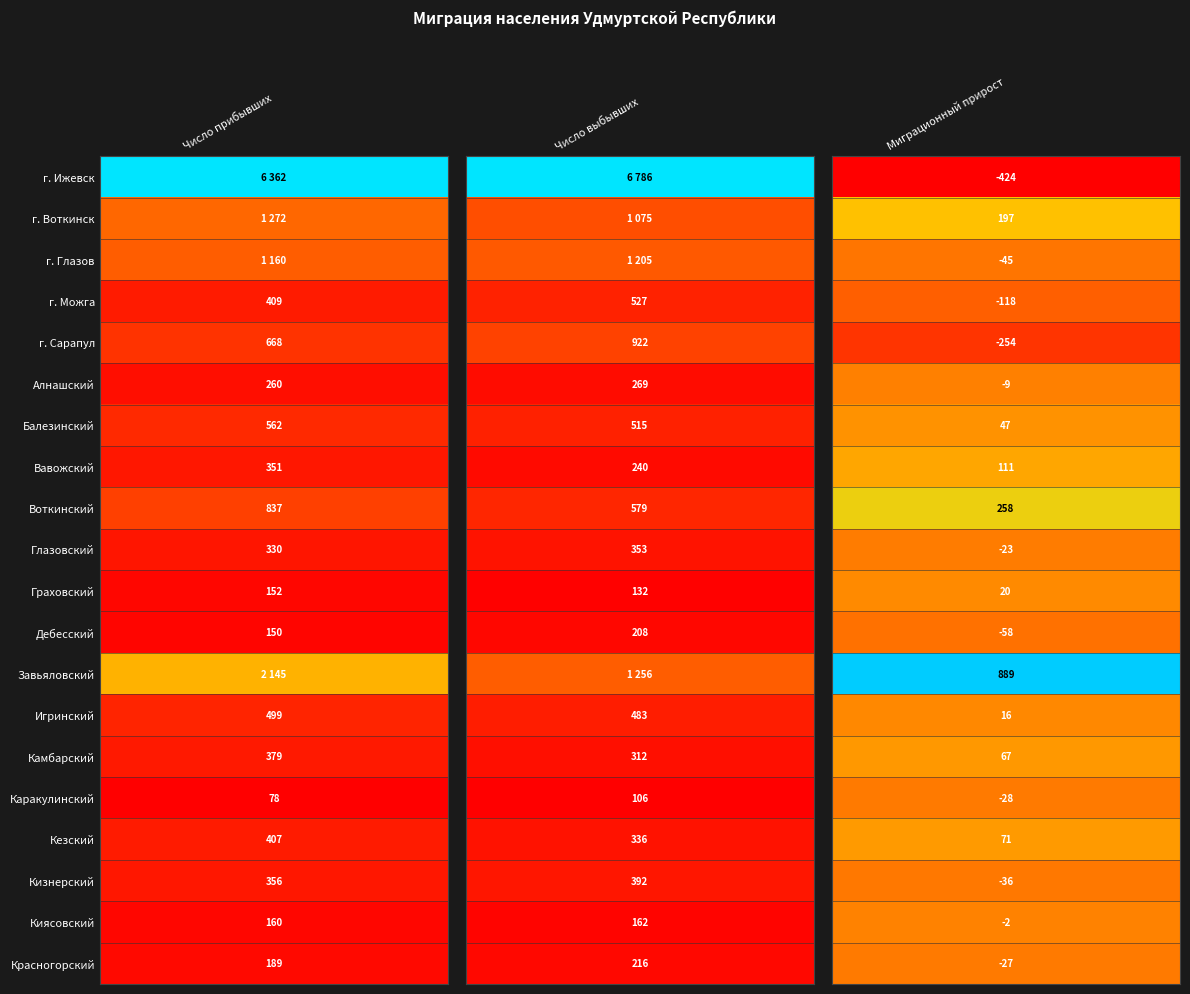

At how many categories does at least one series exceed 5414?

2